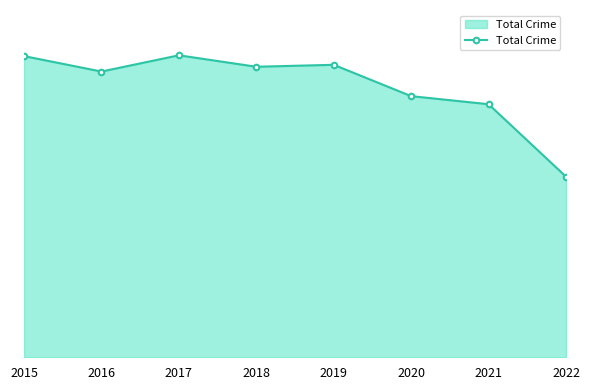

At which label is the value closest to 2717?

2021